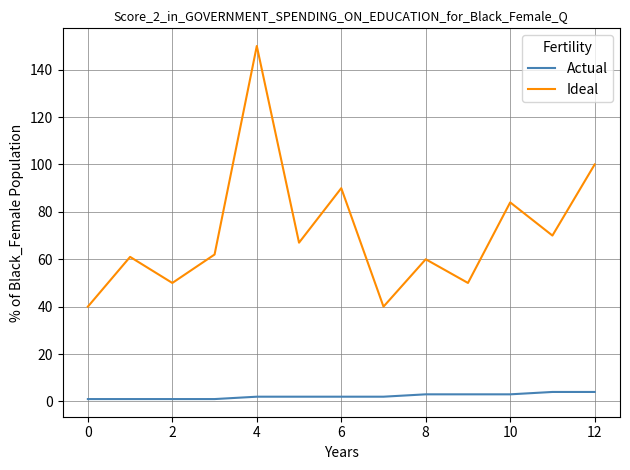

What is the difference between the maximum and minimum values in the Actual series?

3